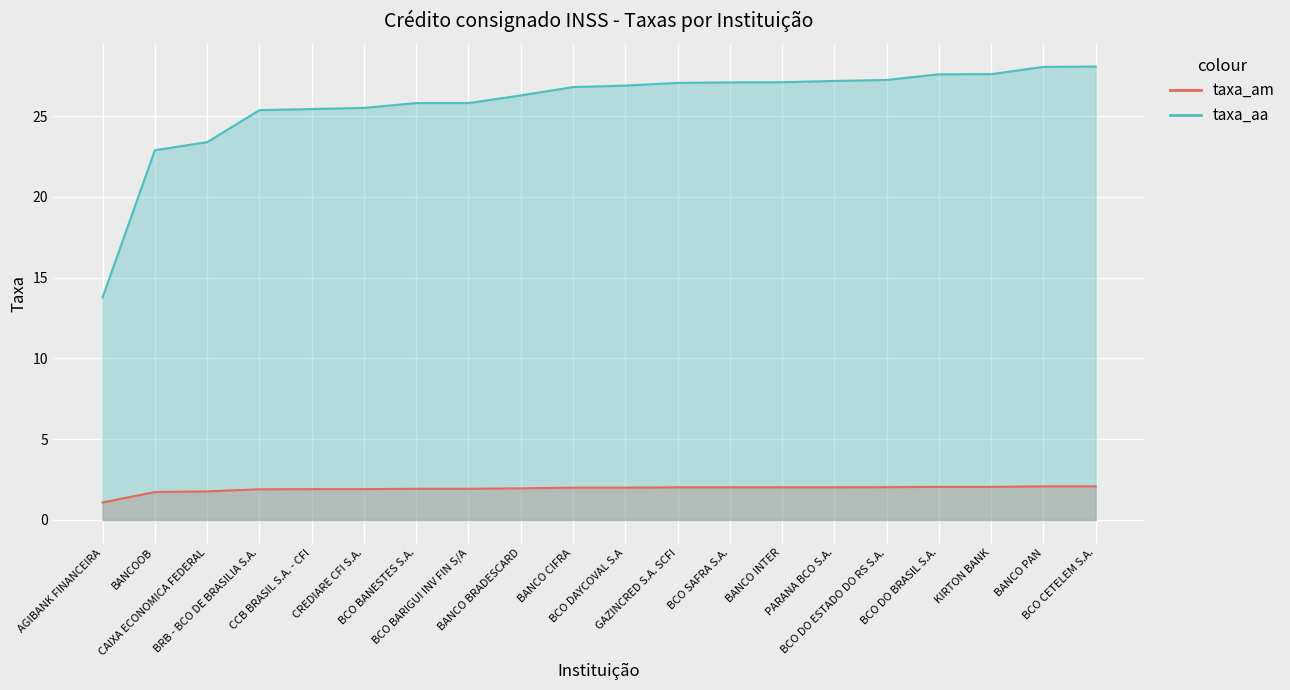

True or false: taxa_am and taxa_aa intersect in this chart.

False